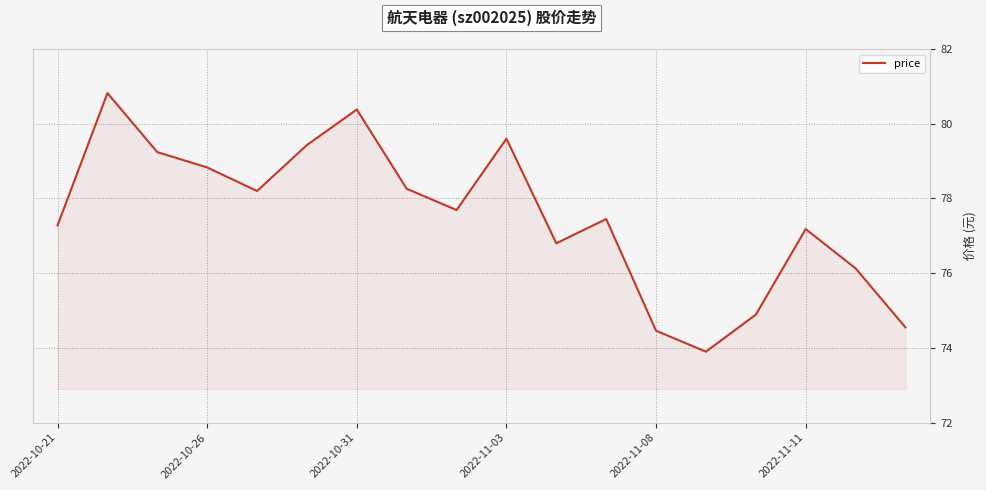

What is the maximum value shown in the chart?

80.8